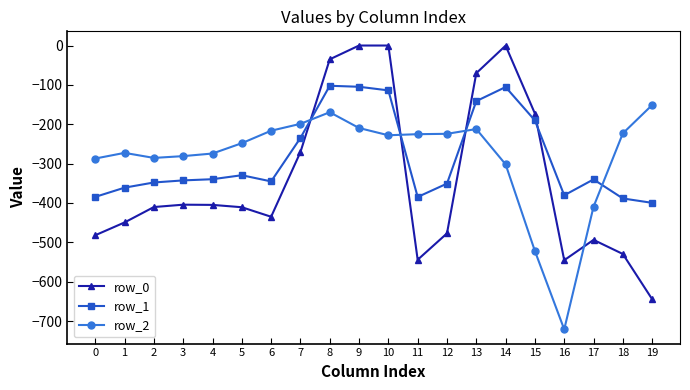

What is the difference between the highest and lowest values at 4?

130.5